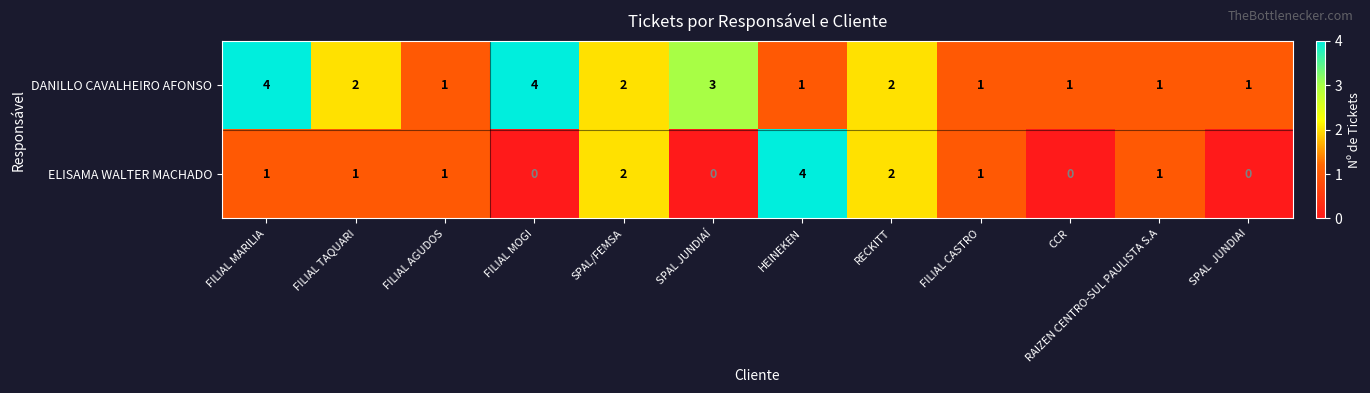

The value of DANILLO CAVALHEIRO AFONSO at FILIAL TAQUARI is 1. True or false?

False